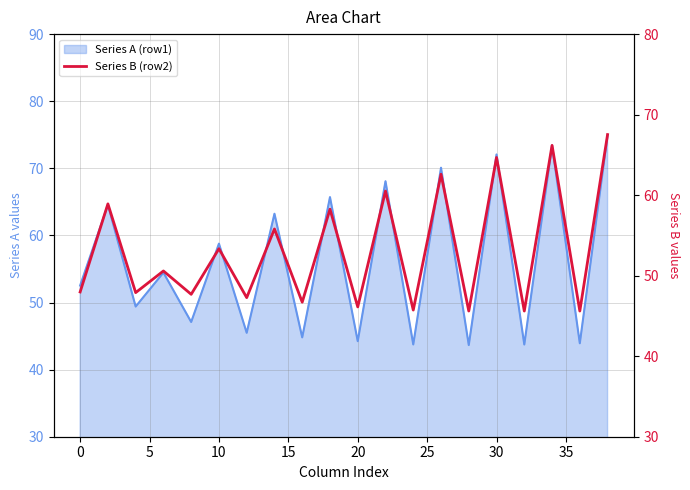

How many lines are shown in the chart?

1